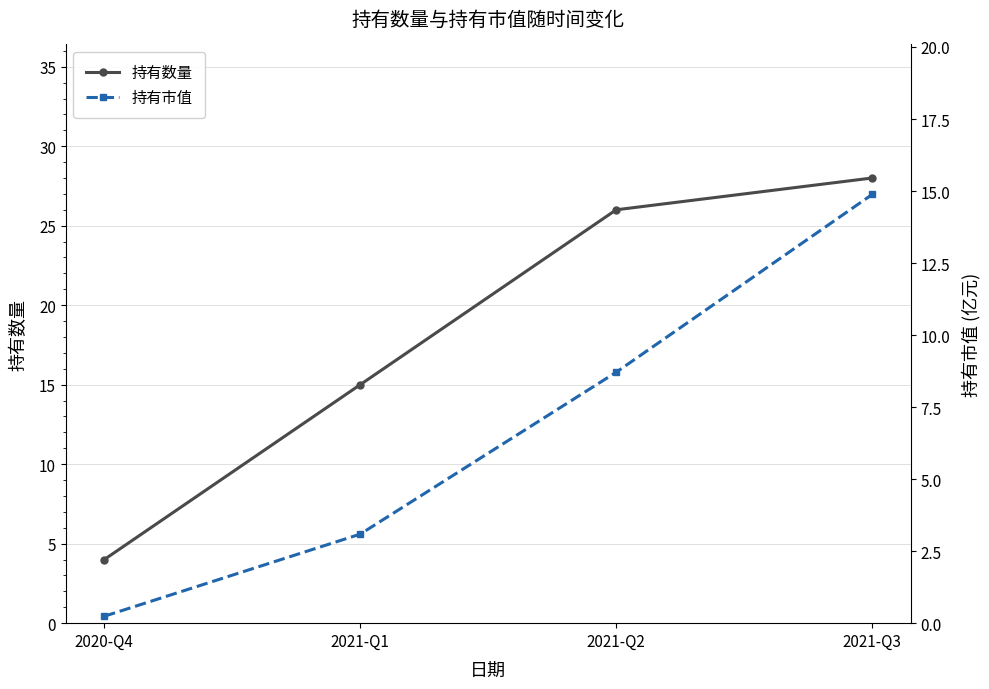

Which category has the lowest value in the 持有数量 series?

2020-Q4